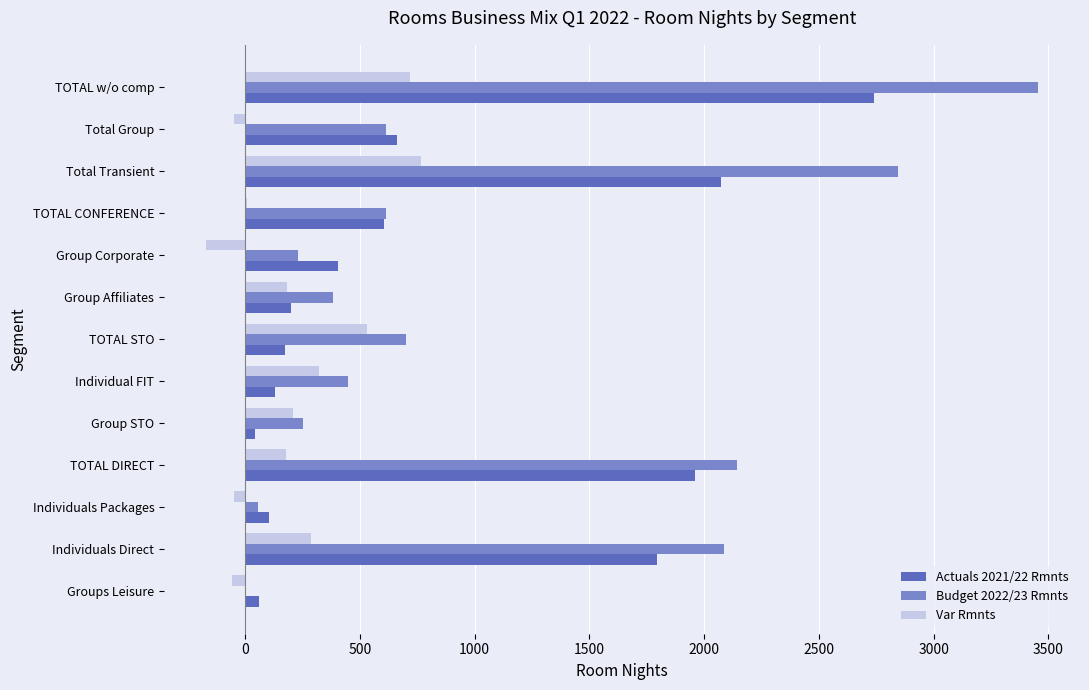

At which category is the sum across all series the highest?

TOTAL w/o comp